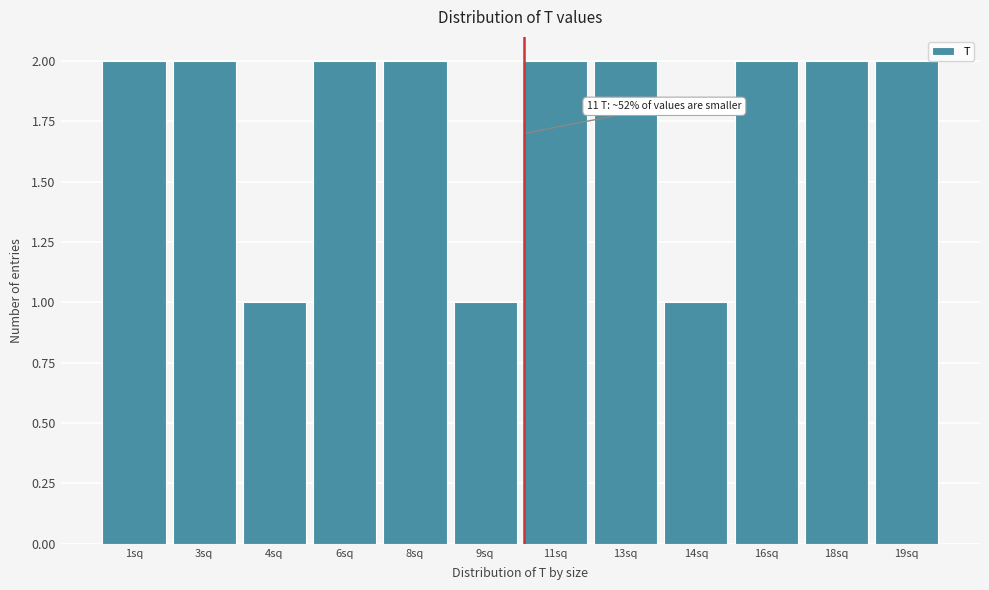

Reading right to left, list all the values displayed in this chart.

19sq=2	18sq=2	16sq=2	14sq=1	13sq=2	11sq=2	9sq=1	8sq=2	6sq=2	4sq=1	3sq=2	1sq=2